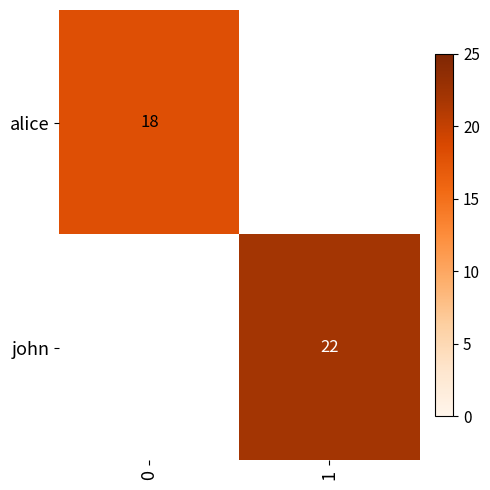

Is it true that alice equals 18 at 0?

True